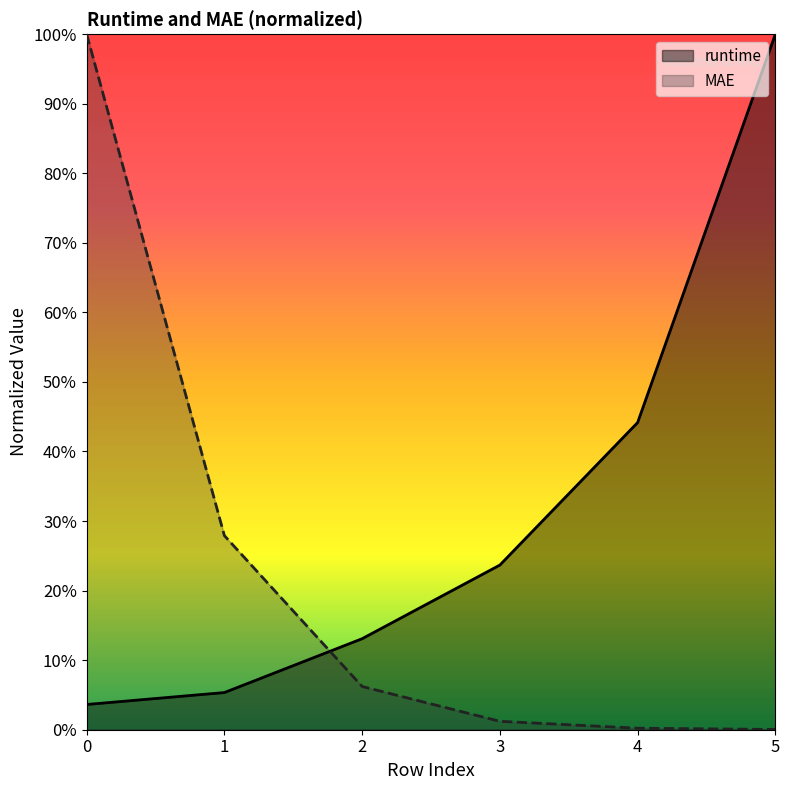

The value of runtime at 4 is 0.4. True or false?

True